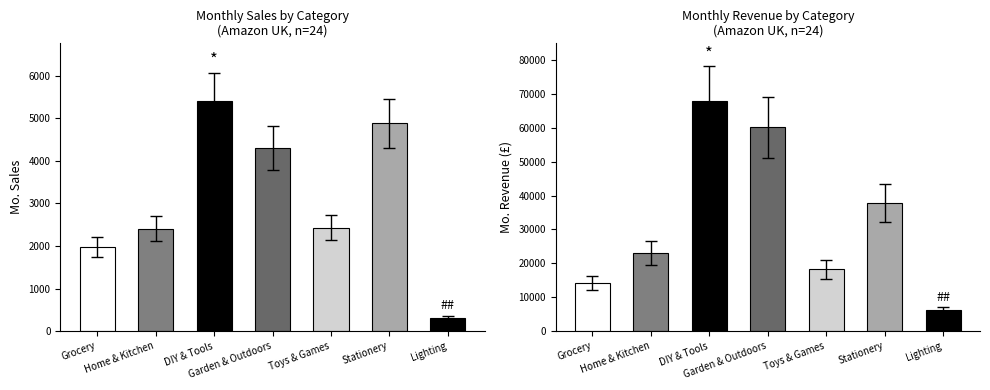

What is the maximum value shown in the chart?

67936